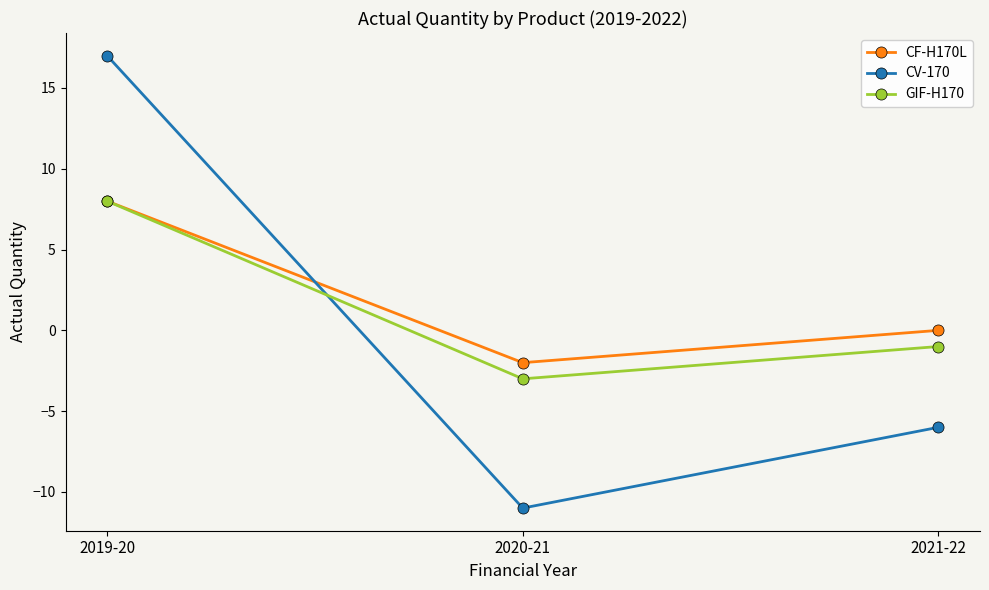

The value of GIF-H170 at 2019-20 is 12. True or false?

False